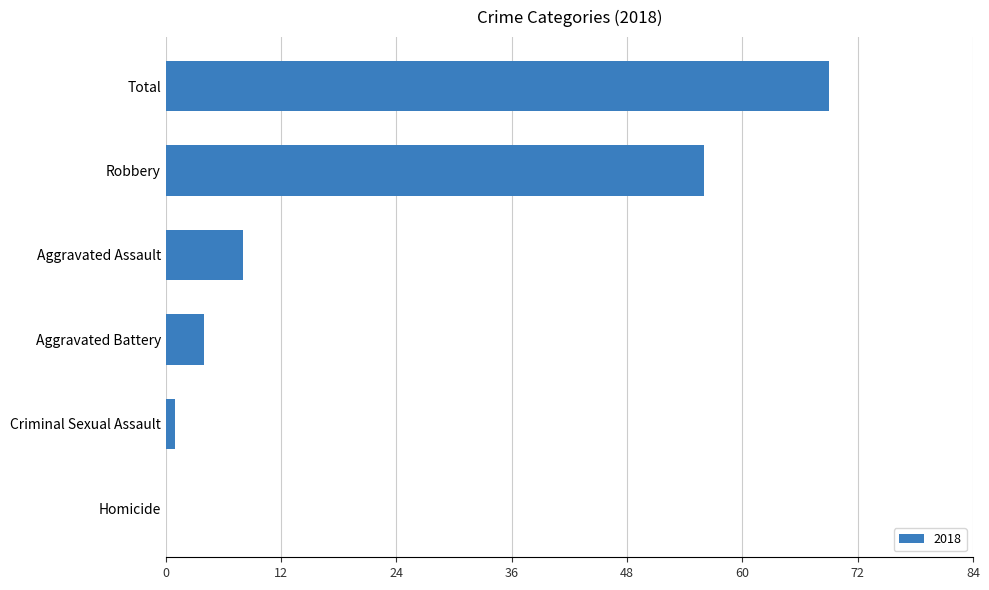

Are the bars horizontal?

Yes